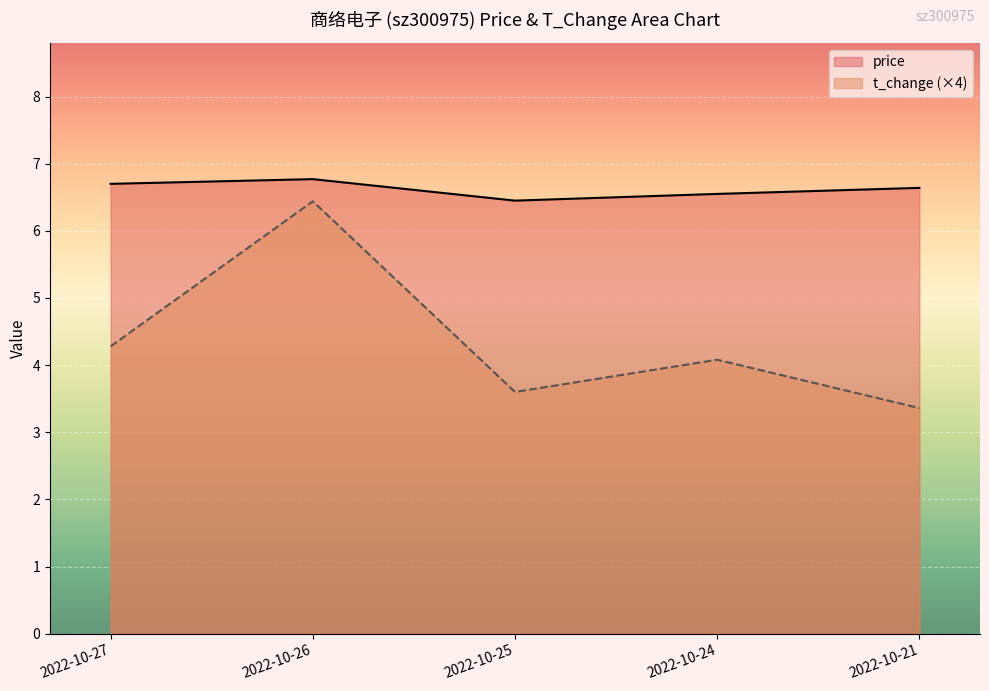

What is the maximum value for t_change?

6.4